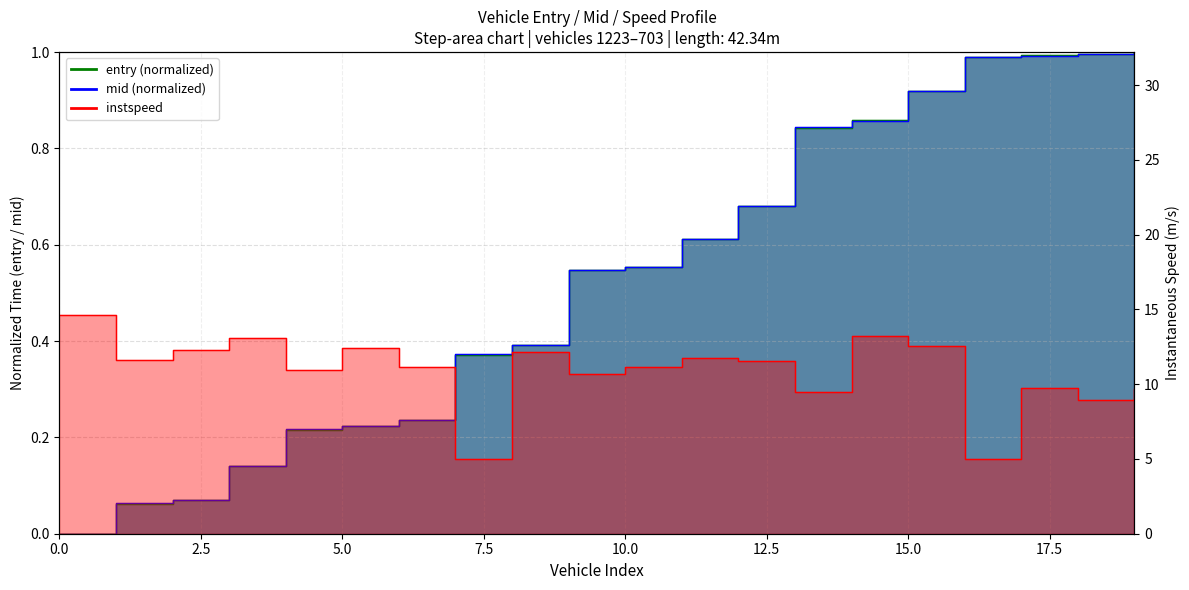

After their last crossing, which series has the higher values: mid or entry?

entry